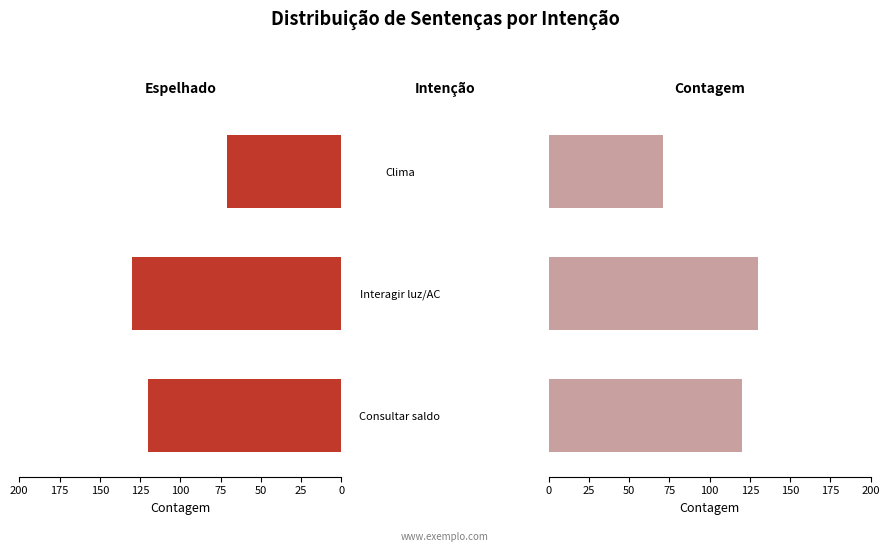

Reading left to right, list all the values displayed in this chart.

Contagem (espelhado): 120	130	71
Contagem: 120	130	71